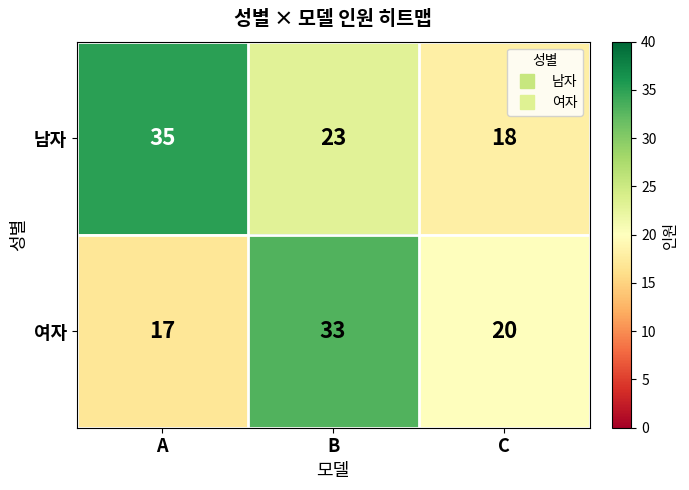

At how many categories does at least one series exceed 32?

2